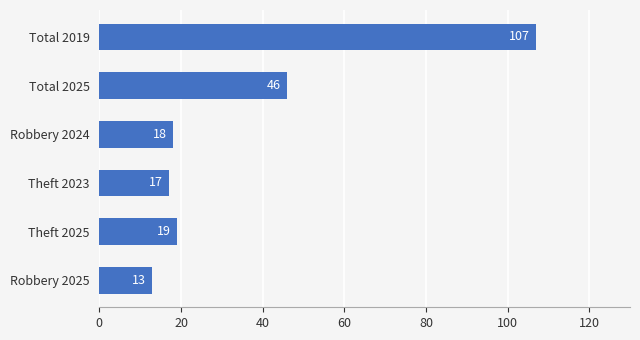

Approximately how many times larger is the value at Robbery 2024 compared to Robbery 2025?

1.4